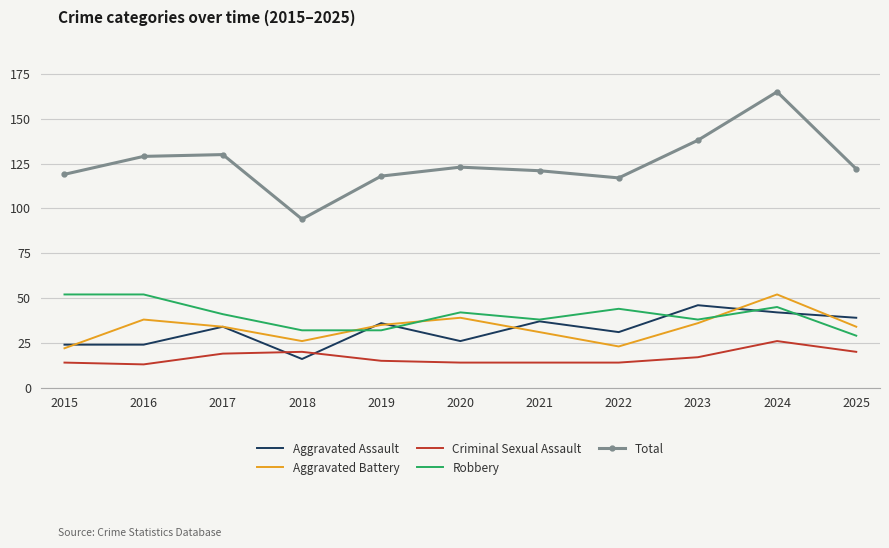

The Total series shows 129 at 2016. True or false?

True